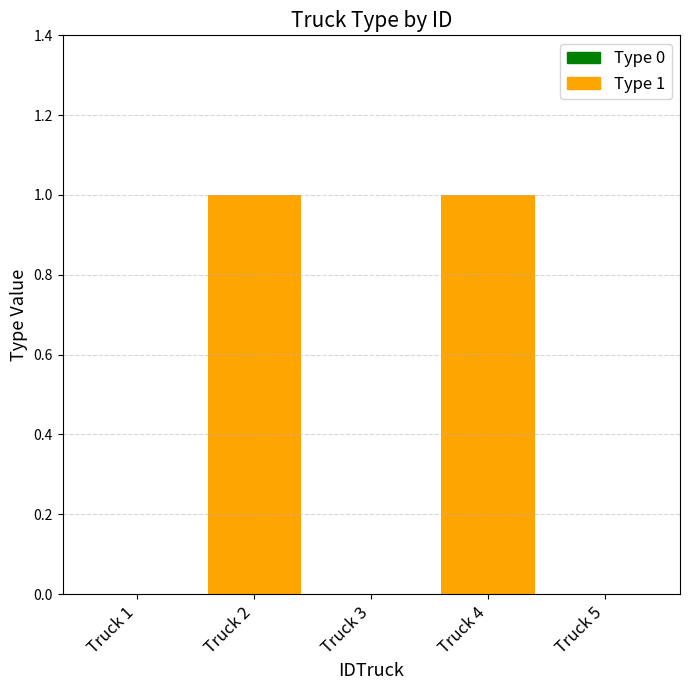

How many bars are there in each group?

2